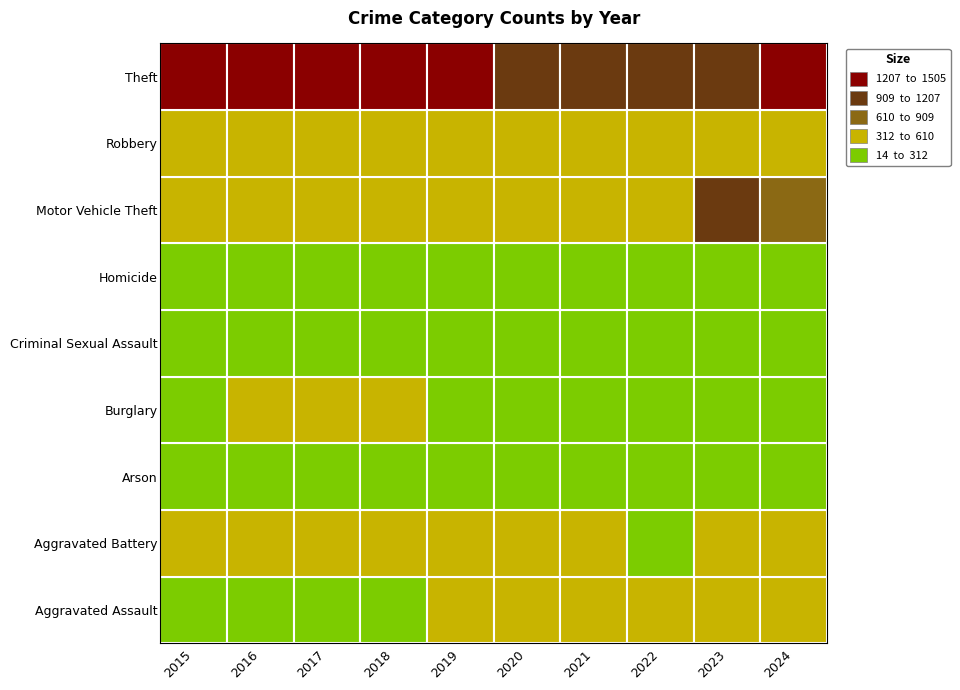

At which label does Aggravated Assault reach its peak?

2024